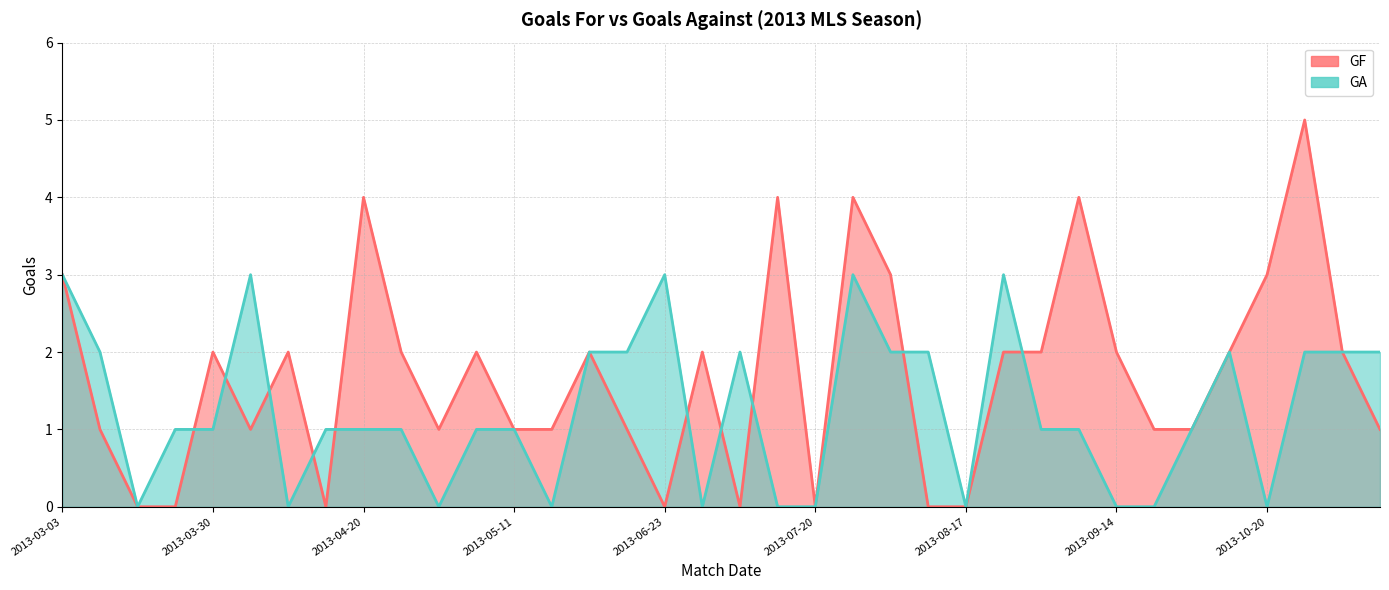

Reading left to right, what are all the values shown in this chart?

GF: 2013-03-03=3	2013-03-10=1	2013-03-16=0	2013-03-23=0	2013-03-30=2	2013-04-07=1	2013-04-13=2	2013-04-17=0	2013-04-20=4	2013-04-27=2	2013-05-04=1	2013-05-08=2	2013-05-11=1	2013-05-19=1	2013-05-26=2	2013-06-01=1	2013-06-23=0	2013-06-30=2	2013-07-04=0	2013-07-13=4	2013-07-20=0	2013-07-27=4	2013-08-03=3	2013-08-10=0	2013-08-17=0	2013-08-25=2	2013-08-31=2	2013-09-08=4	2013-09-14=2	2013-09-22=1	2013-09-29=1	2013-10-05=2	2013-10-20=3	2013-10-27=5	2013-11-03=2	2013-11-06=1
GA: 2013-03-03=3	2013-03-10=2	2013-03-16=0	2013-03-23=1	2013-03-30=1	2013-04-07=3	2013-04-13=0	2013-04-17=1	2013-04-20=1	2013-04-27=1	2013-05-04=0	2013-05-08=1	2013-05-11=1	2013-05-19=0	2013-05-26=2	2013-06-01=2	2013-06-23=3	2013-06-30=0	2013-07-04=2	2013-07-13=0	2013-07-20=0	2013-07-27=3	2013-08-03=2	2013-08-10=2	2013-08-17=0	2013-08-25=3	2013-08-31=1	2013-09-08=1	2013-09-14=0	2013-09-22=0	2013-09-29=1	2013-10-05=2	2013-10-20=0	2013-10-27=2	2013-11-03=2	2013-11-06=2